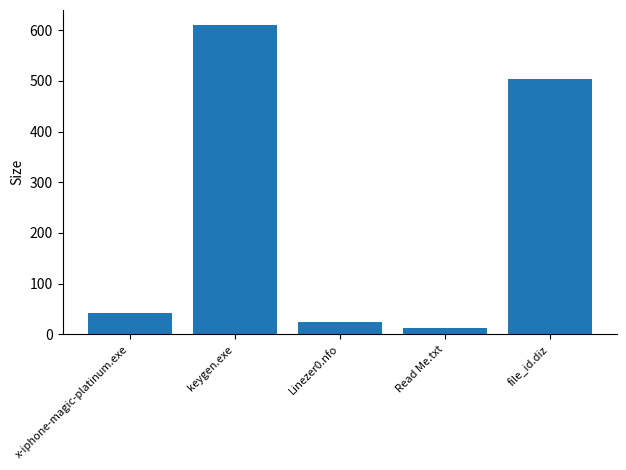

What is the maximum value shown in the chart?

609.0